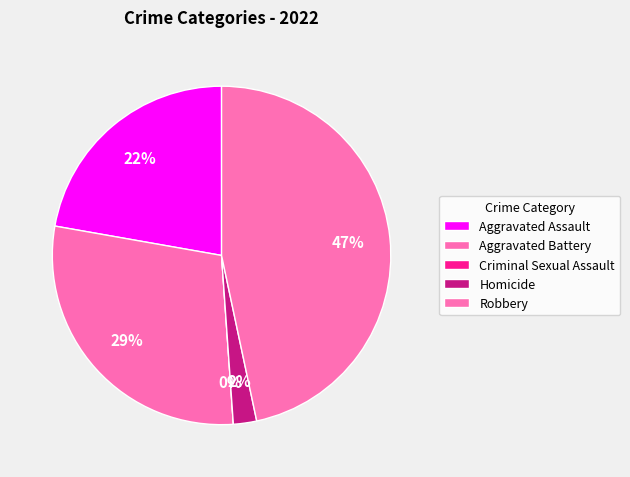

What is the total percentage of Homicide and Criminal Sexual Assault?

2.2%